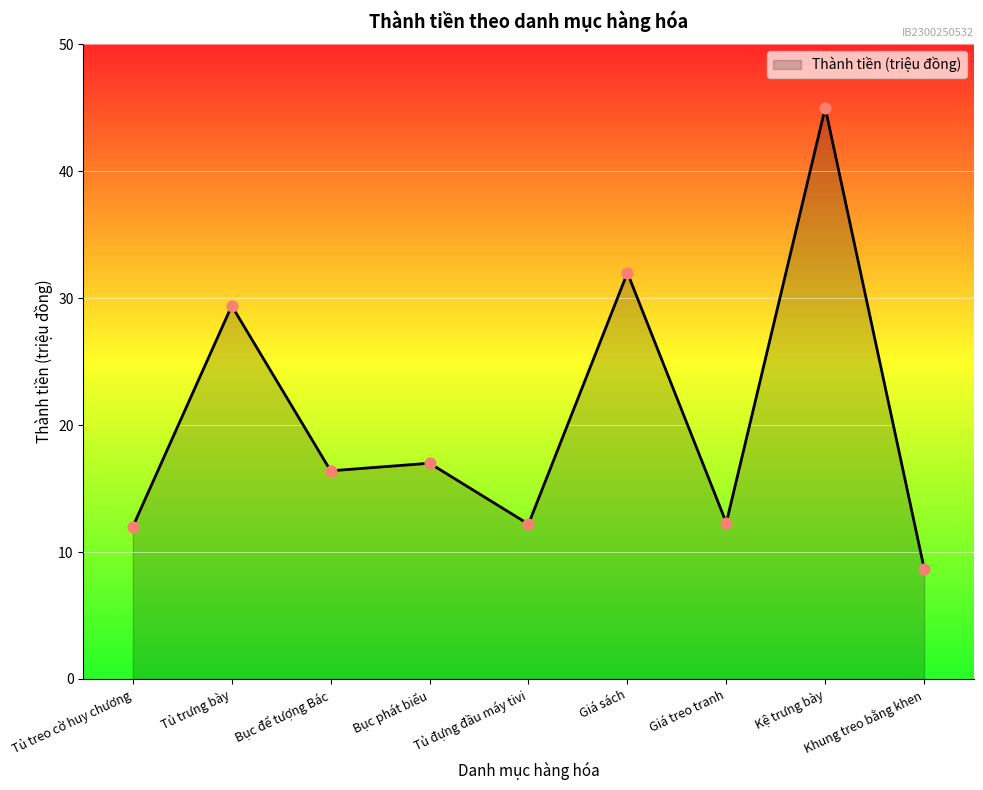

Which has a higher value, Tủ treo cờ huy chương or Giá sách?

Giá sách